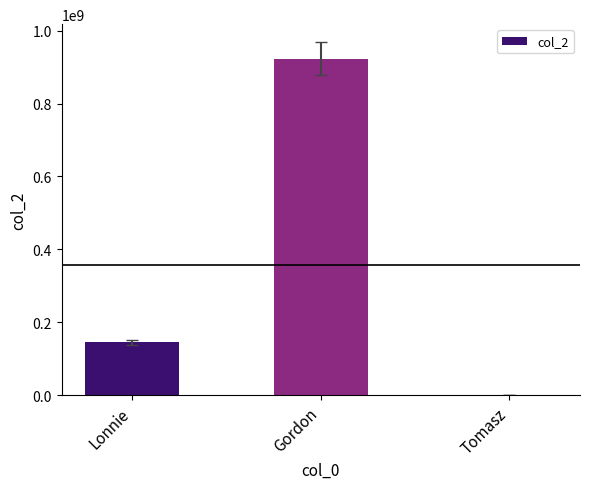

Where is the data nearest to the value 461985133?

Lonnie